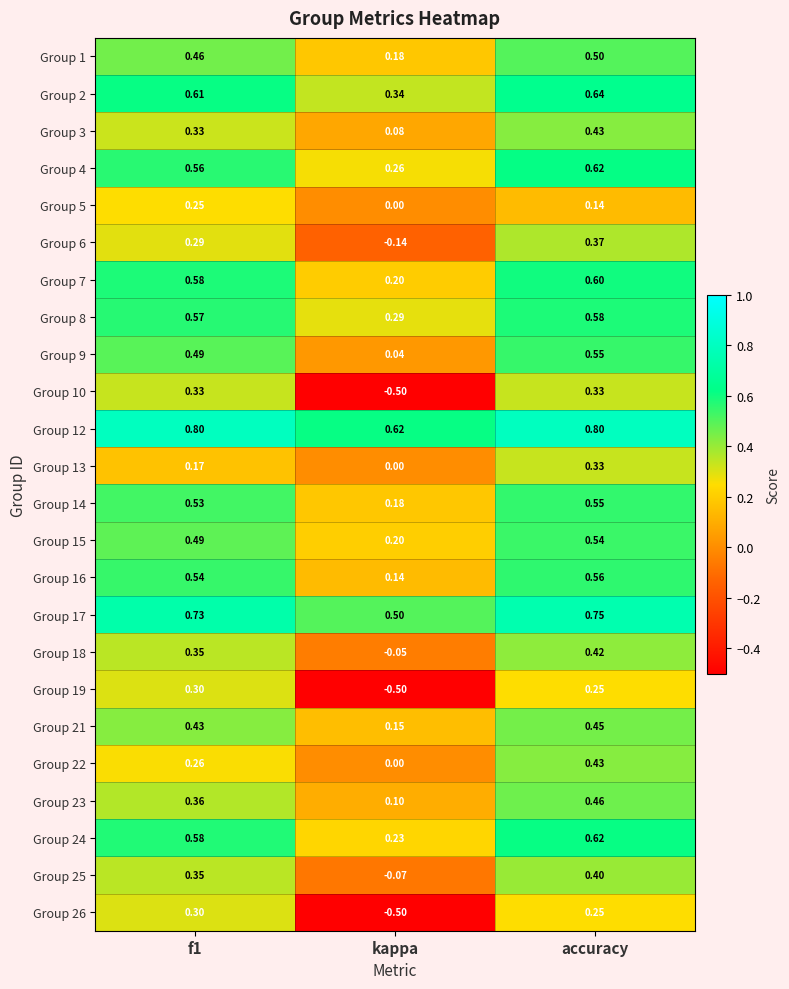

At which category does the chart reach its minimum across all series?

kappa